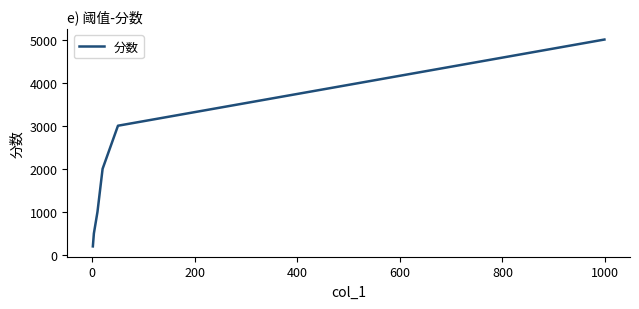

Reading left to right, transcribe all the data shown in this chart.

200	500	1000	2000	3000	5000